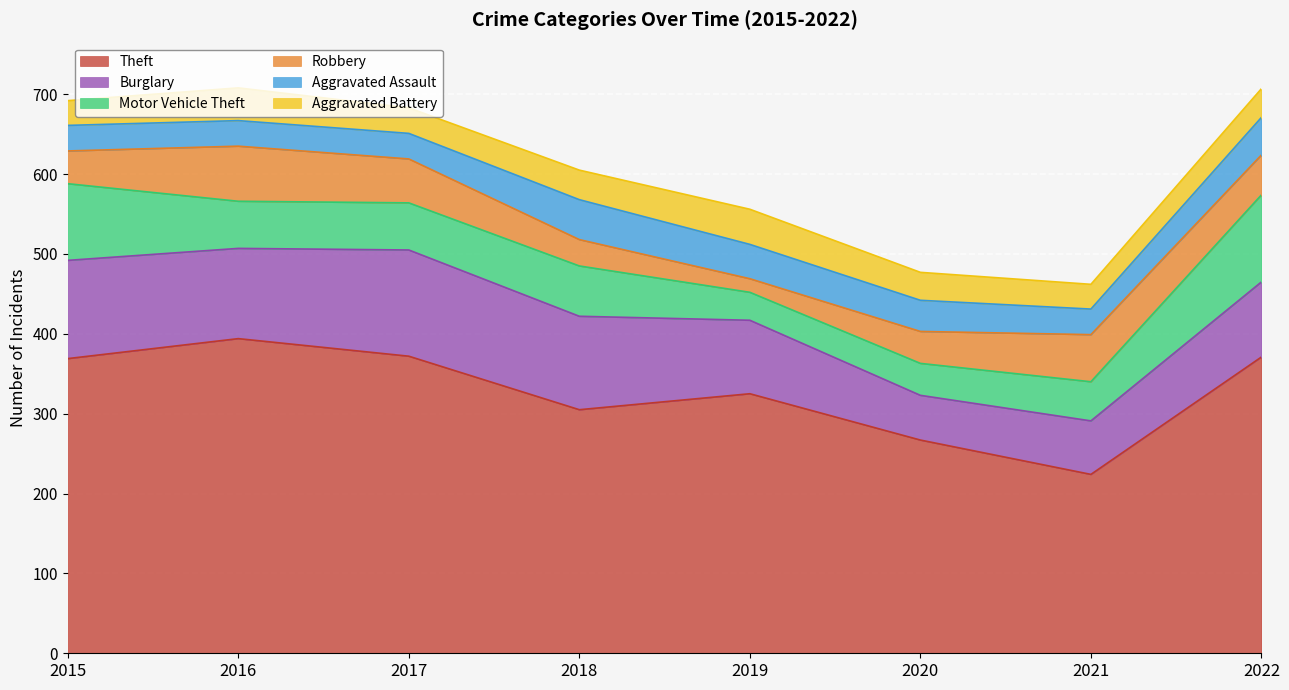

True or false: Robbery and Theft cross at least once.

False